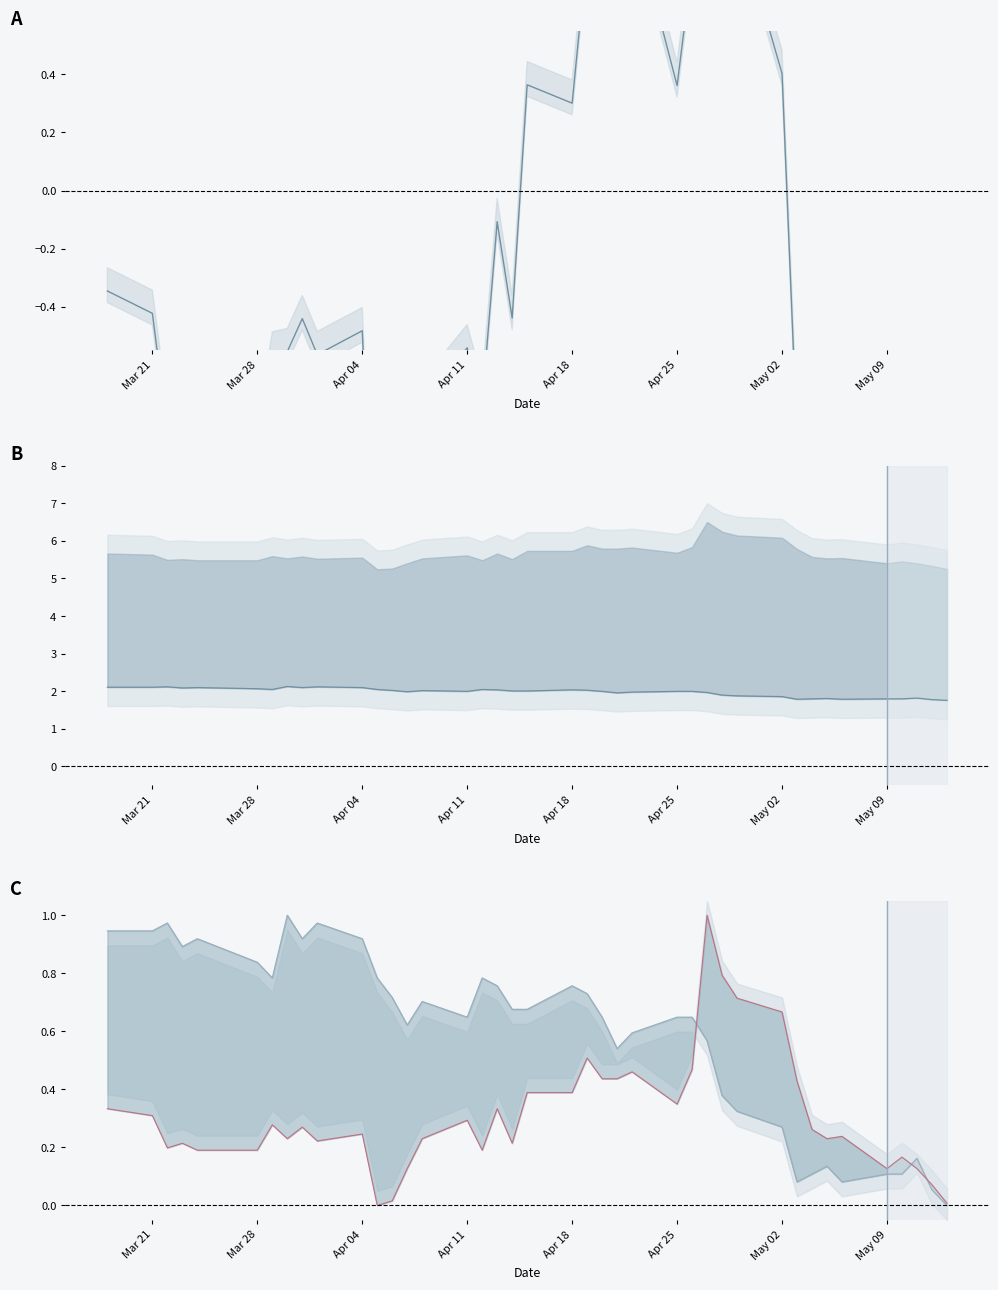

The norm close2 series shows 1.5 at Apr 04. True or false?

False